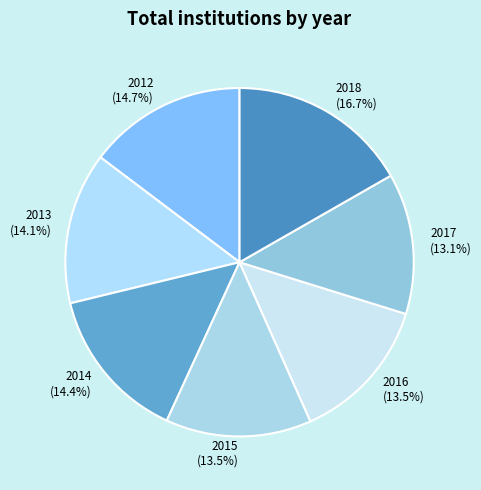

Which has a higher value, 2016 or 2014?

2014